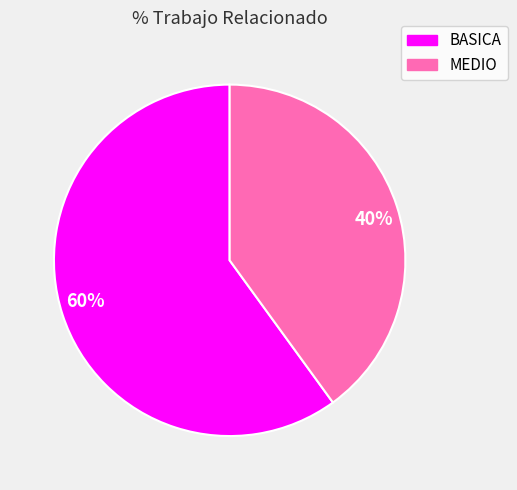

True or false: 40% accounts for 40% of the total.

True